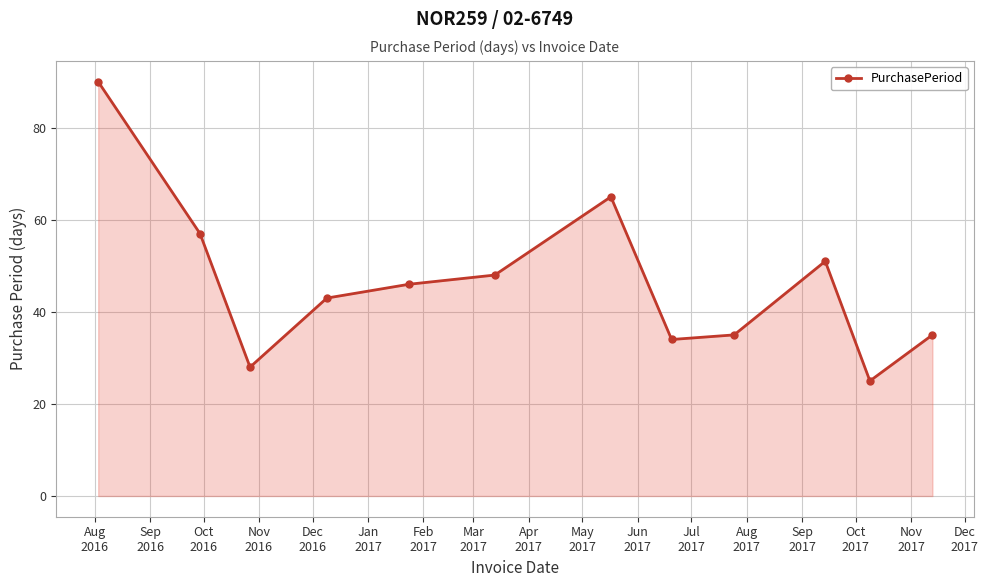

What is the value of the 6th point from the left?

48